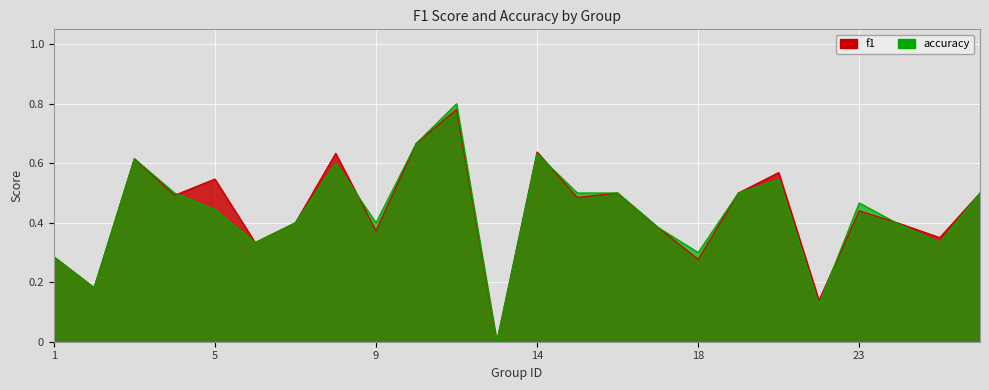

True or false: accuracy has a value of 0.3 at 2.

False